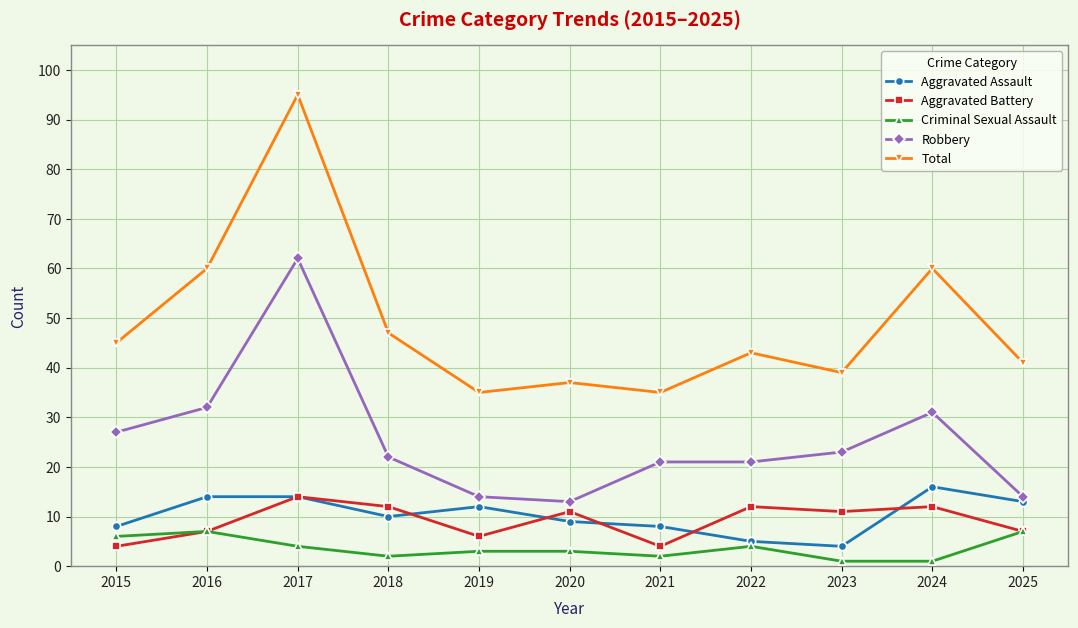

The value of Aggravated Assault at 2024 is 16. True or false?

True